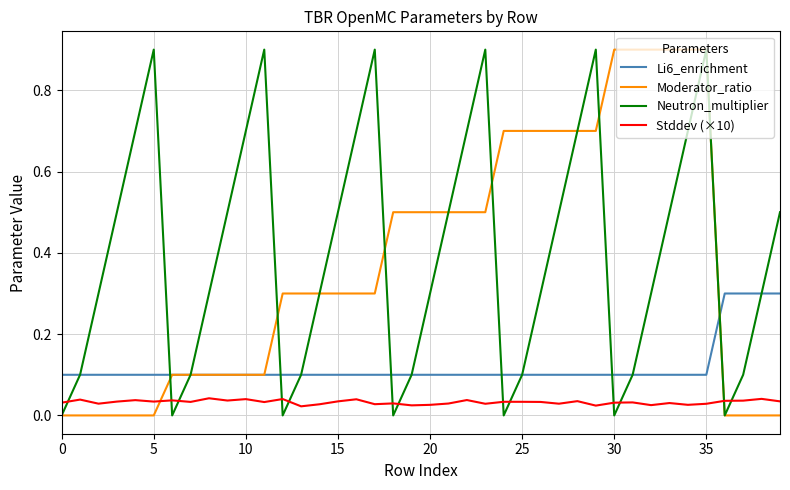

What is the highest value of the Neutron_multiplier series?

0.9